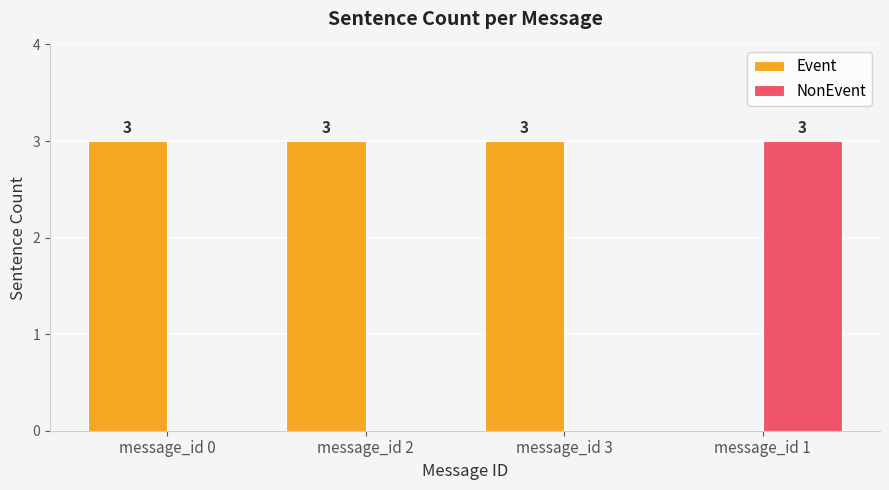

Where is Event nearest to the value 1?

message_id 1